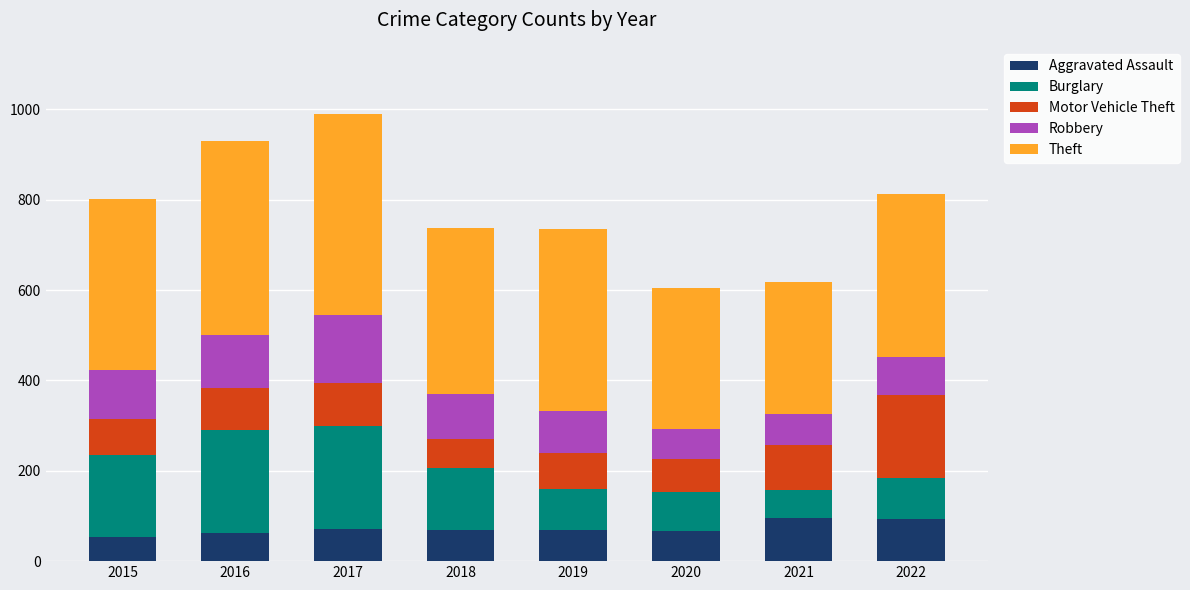

What is the minimum value for Aggravated Assault?

54